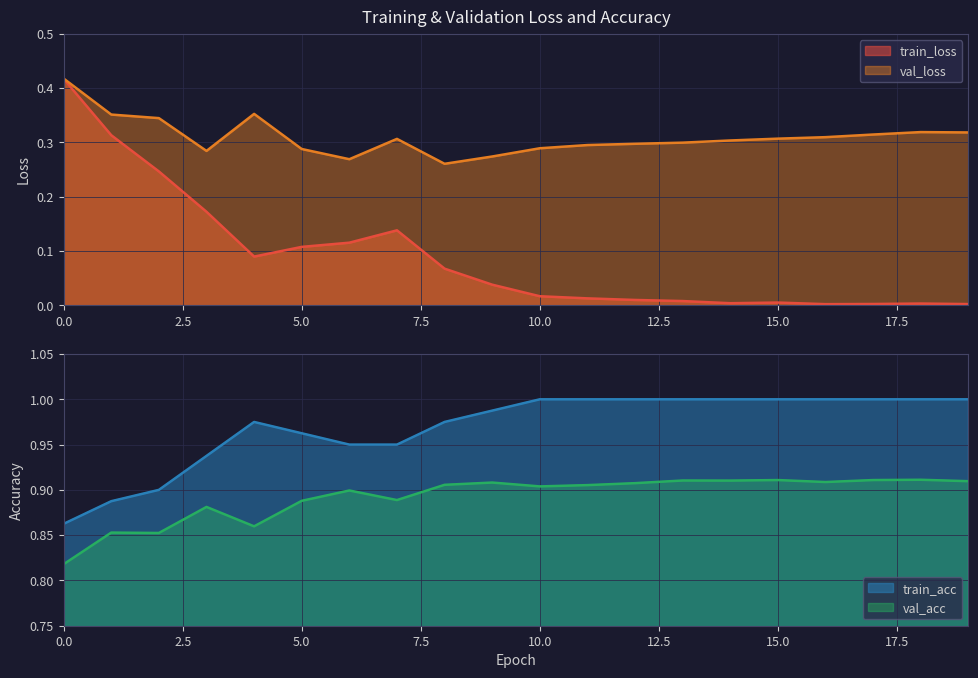

True or false: val_loss and train_loss intersect in this chart.

False